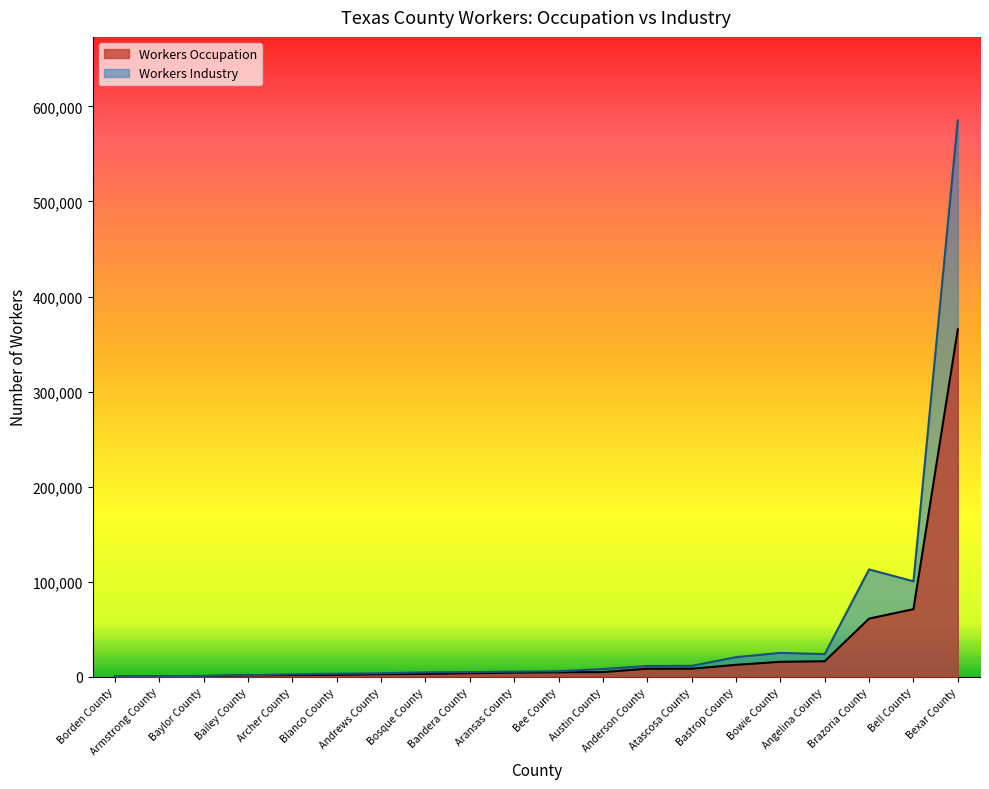

Rank the series by their average value, from highest to lowest.

Workers Industry, Workers Occupation